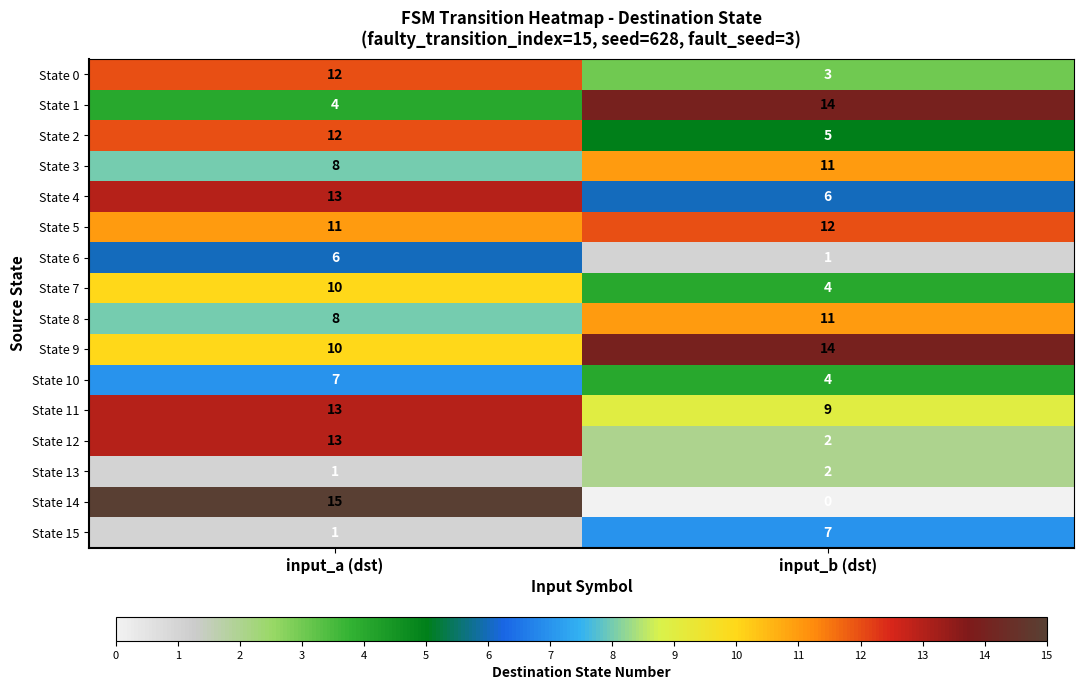

List the labels in order of State 1 value, largest first.

input_b (dst), input_a (dst)